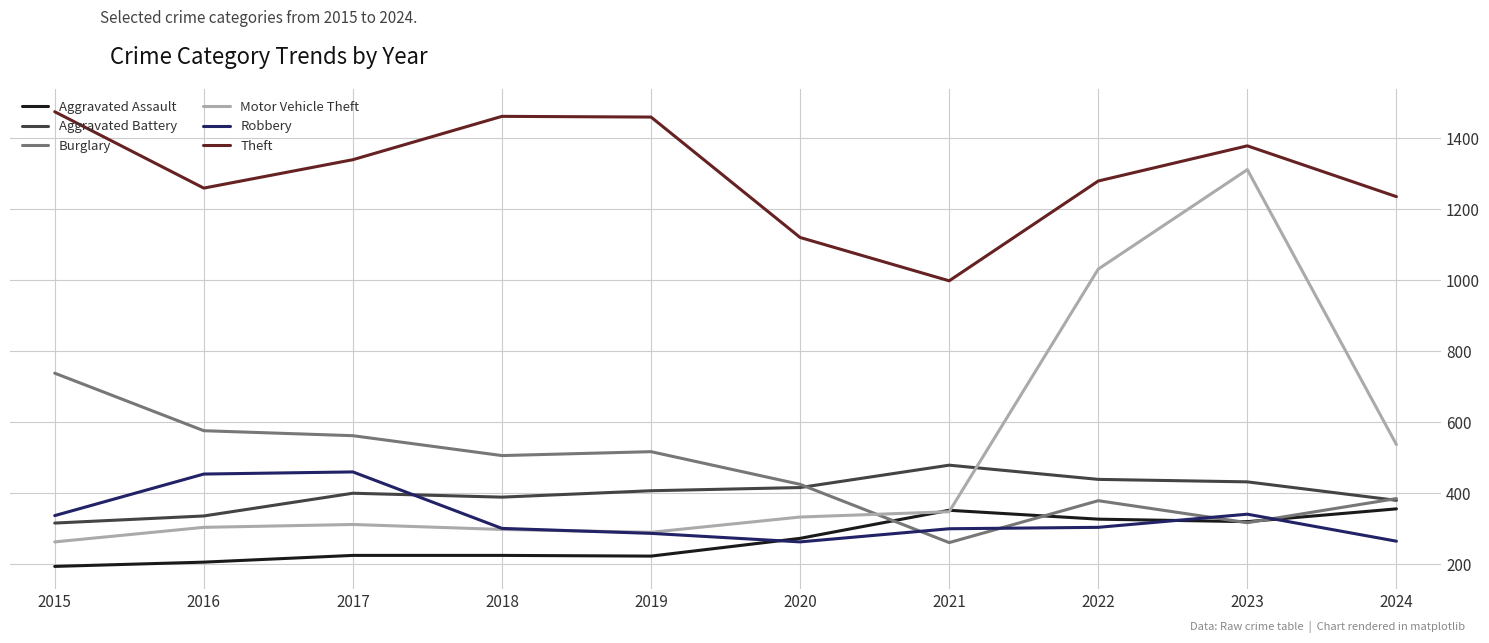

Between 2020 and 2024, which series saw the biggest shift?

Motor Vehicle Theft